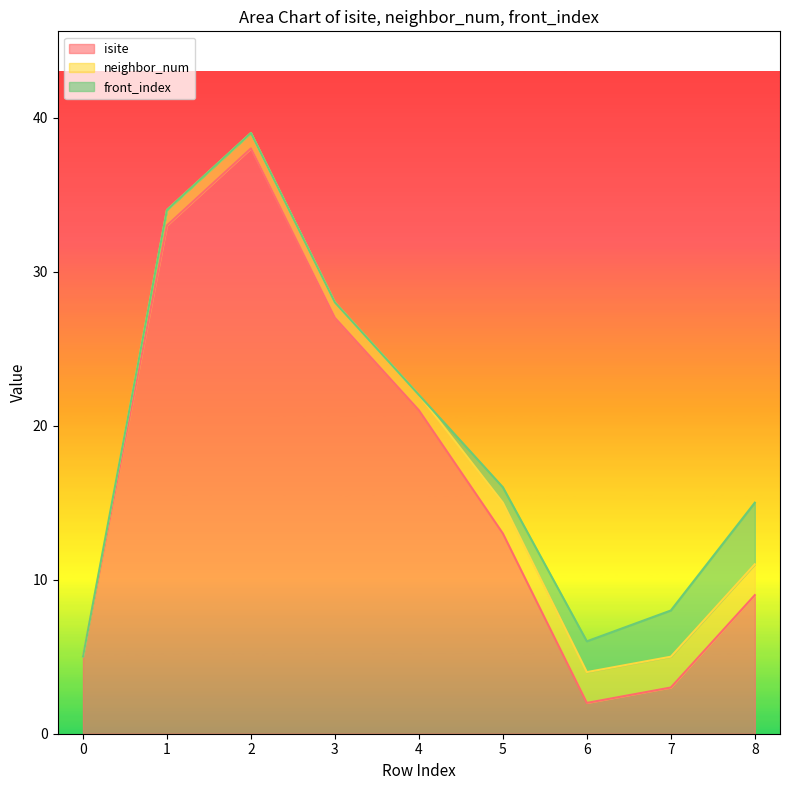

Which series has the largest total across all categories?

isite